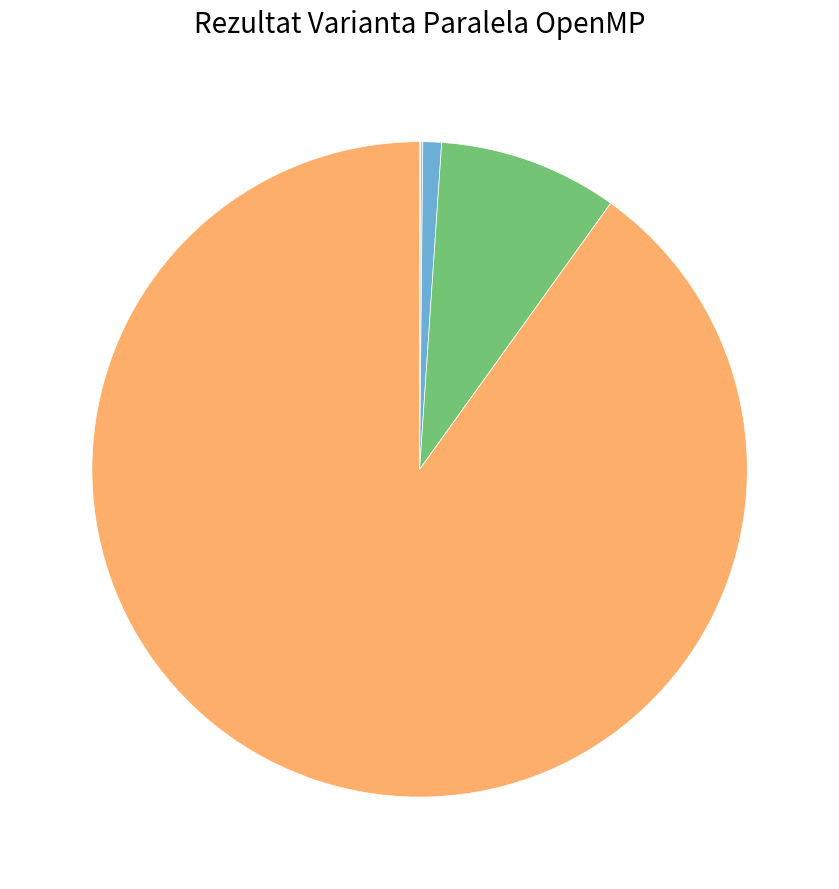

How many slices are in this pie chart?

8